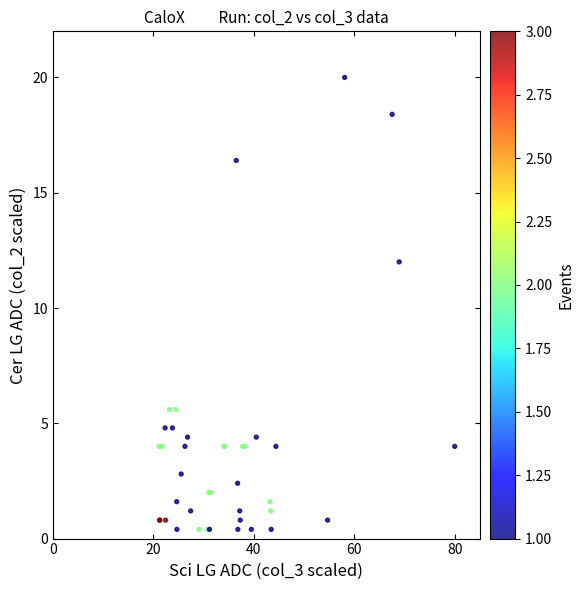

What Y value in the scatter plot is closest to 10?

12.0